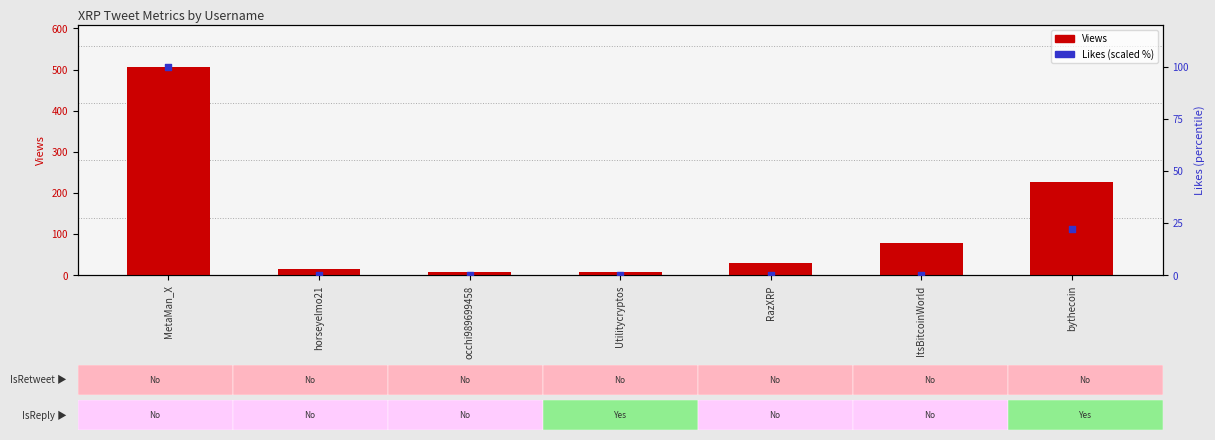

Is the value of Views at Utilitycryptos greater than the value of Likes (scaled %) at MetaMan_X?

No